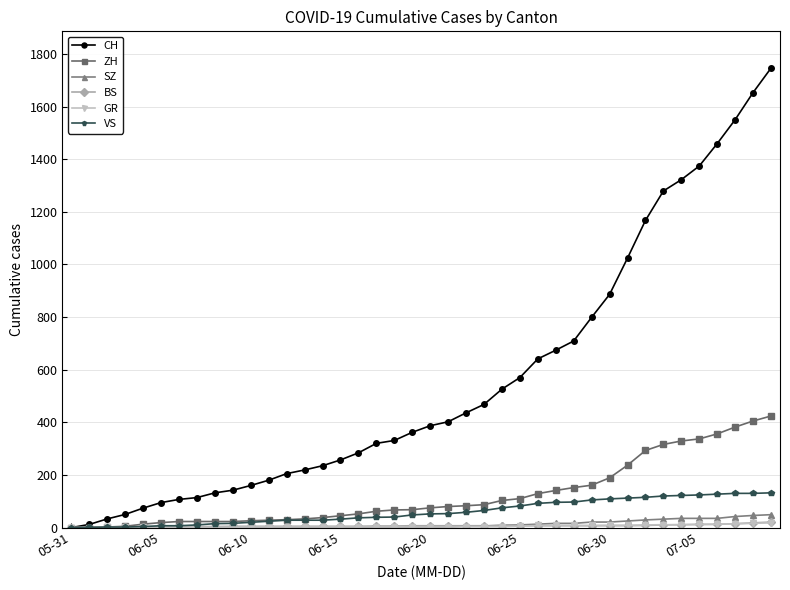

What is the greatest value displayed?

1746